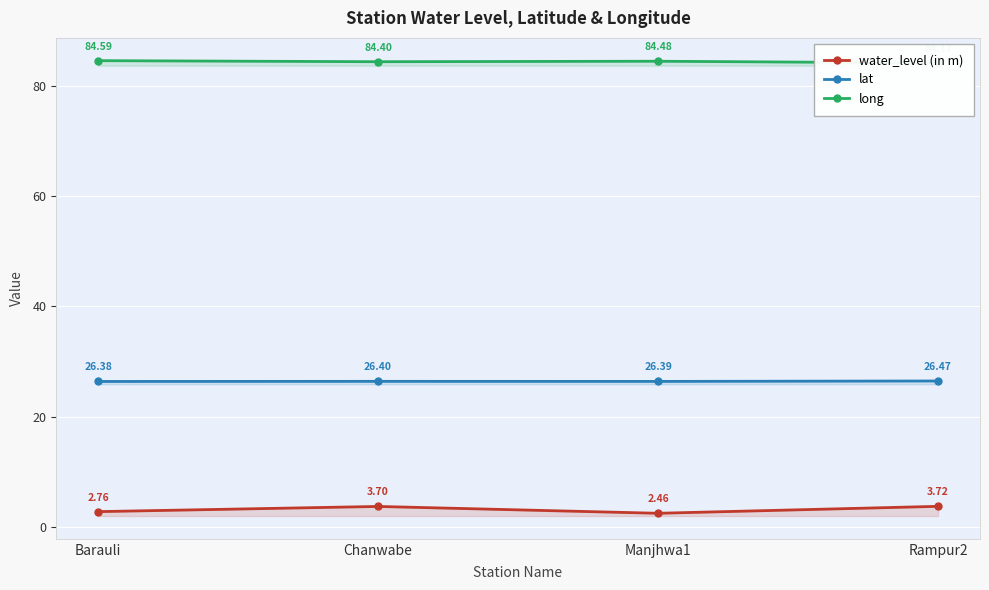

Is the value of lat at Chanwabe greater than the value of water_level (in m) at Rampur2?

Yes